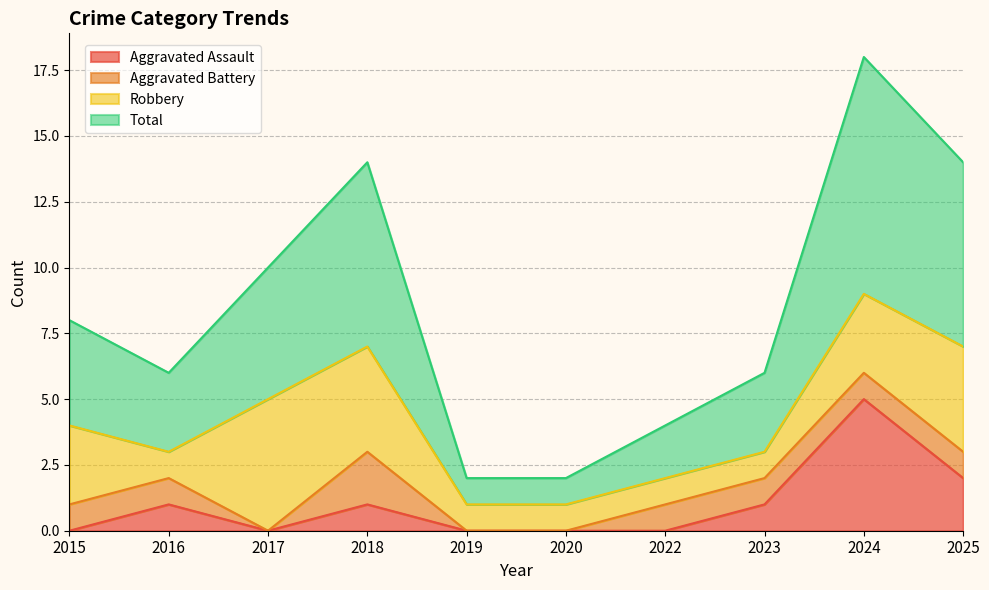

Where does the Aggravated Assault series first go above 1?

2024